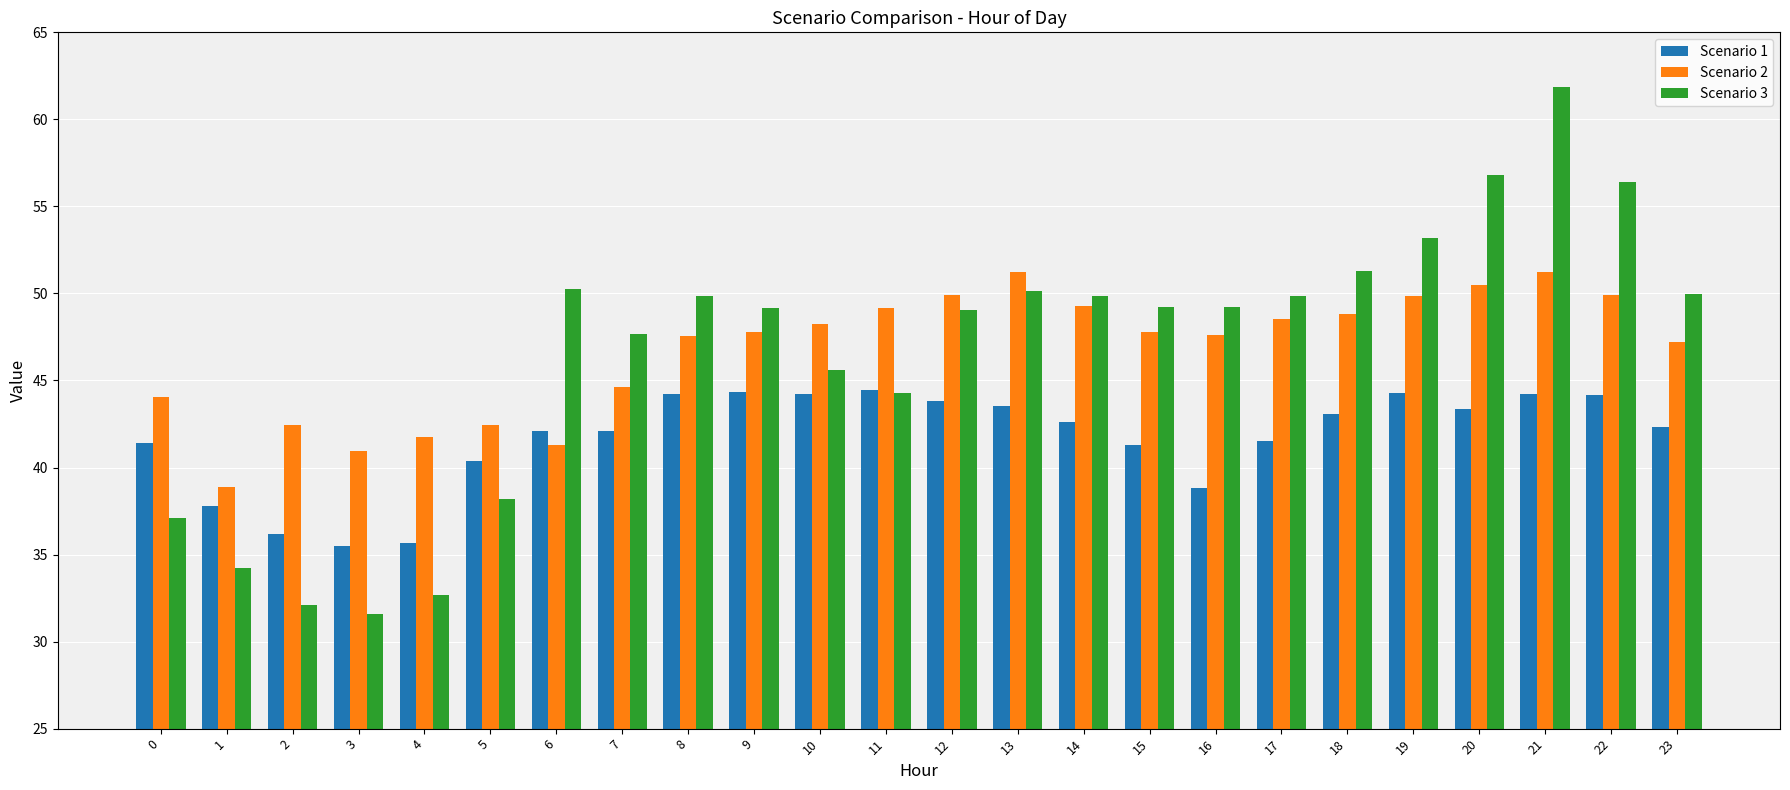

True or false: Scenario 3 has a value of 56.4 at 22.

True